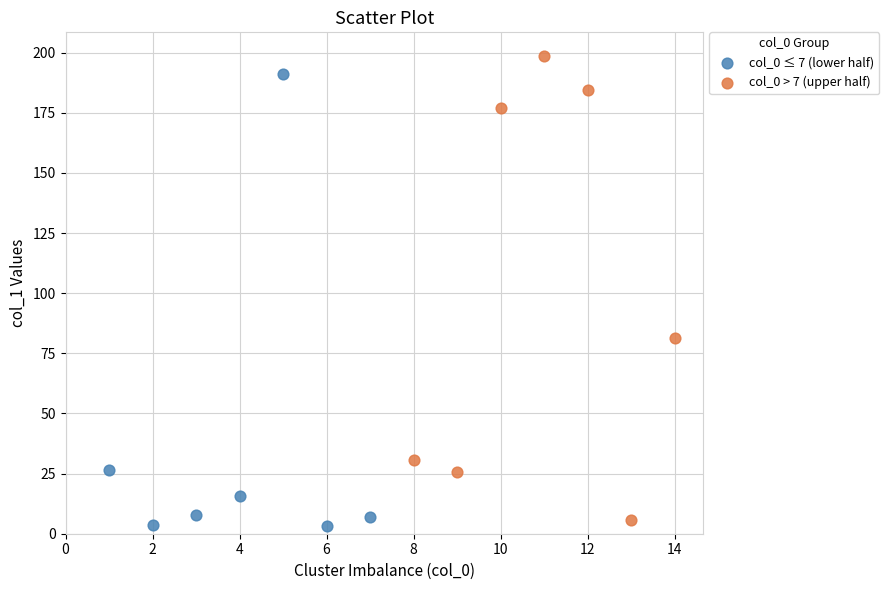

Which series reaches the minimum Y coordinate?

col_0 ≤ 7 (lower half)